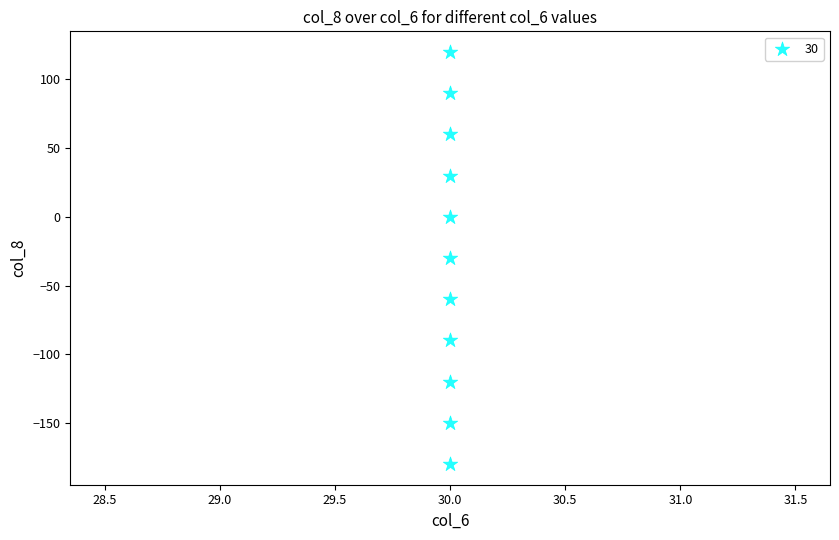

What is the average Y value?

-30